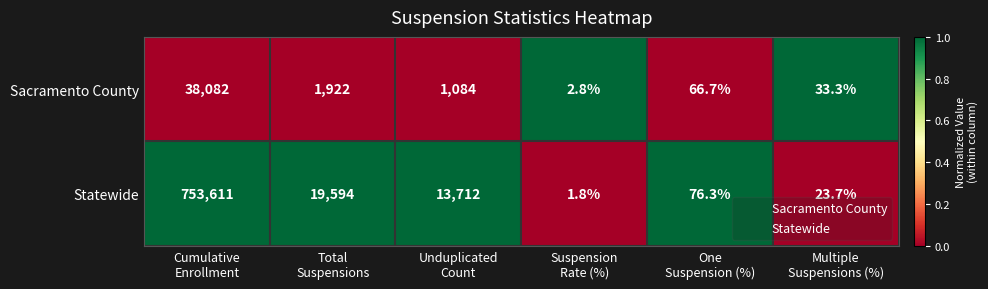

Which series has the largest total across all categories?

Statewide